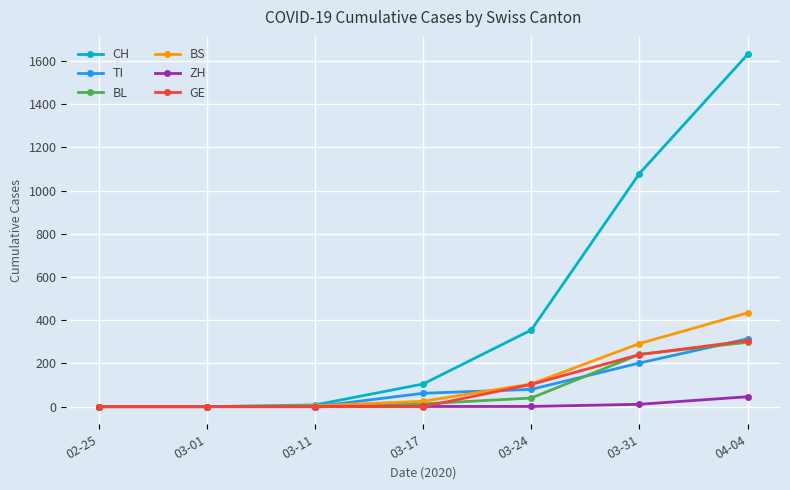

Which series changed the most between 03-24 and 04-04?

CH